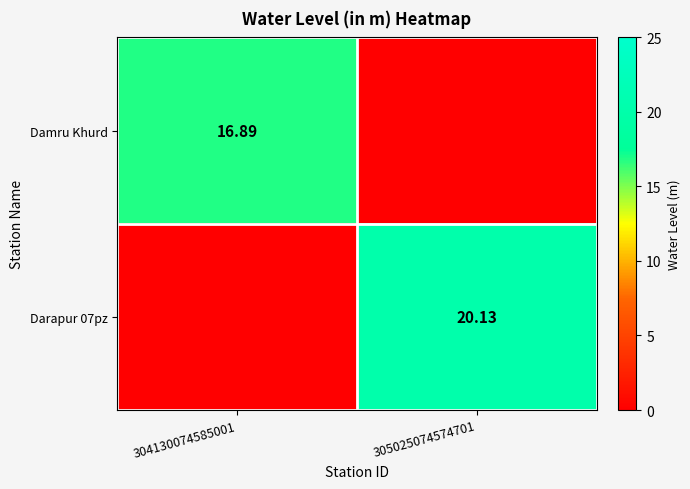

Rank the series by their maximum value, from highest to lowest.

Darapur 07pz, Damru Khurd